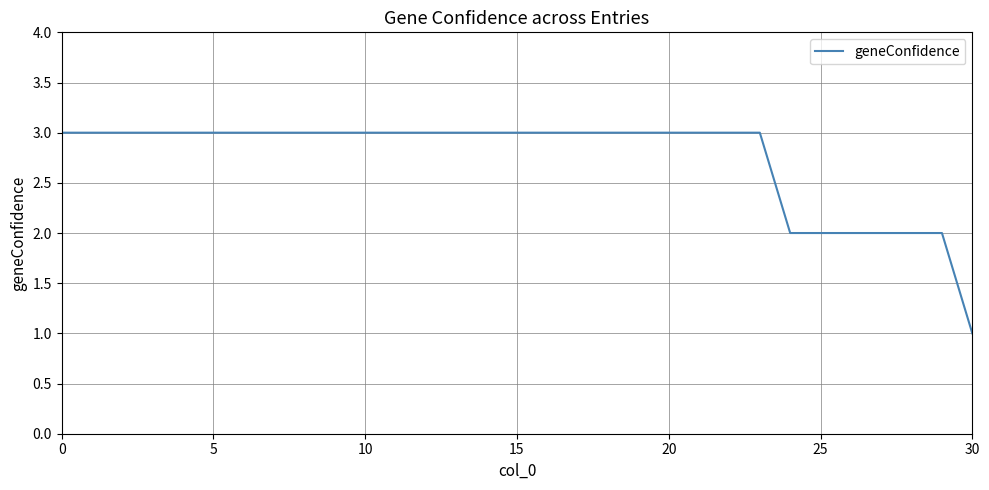

What is the maximum value shown in the chart?

3